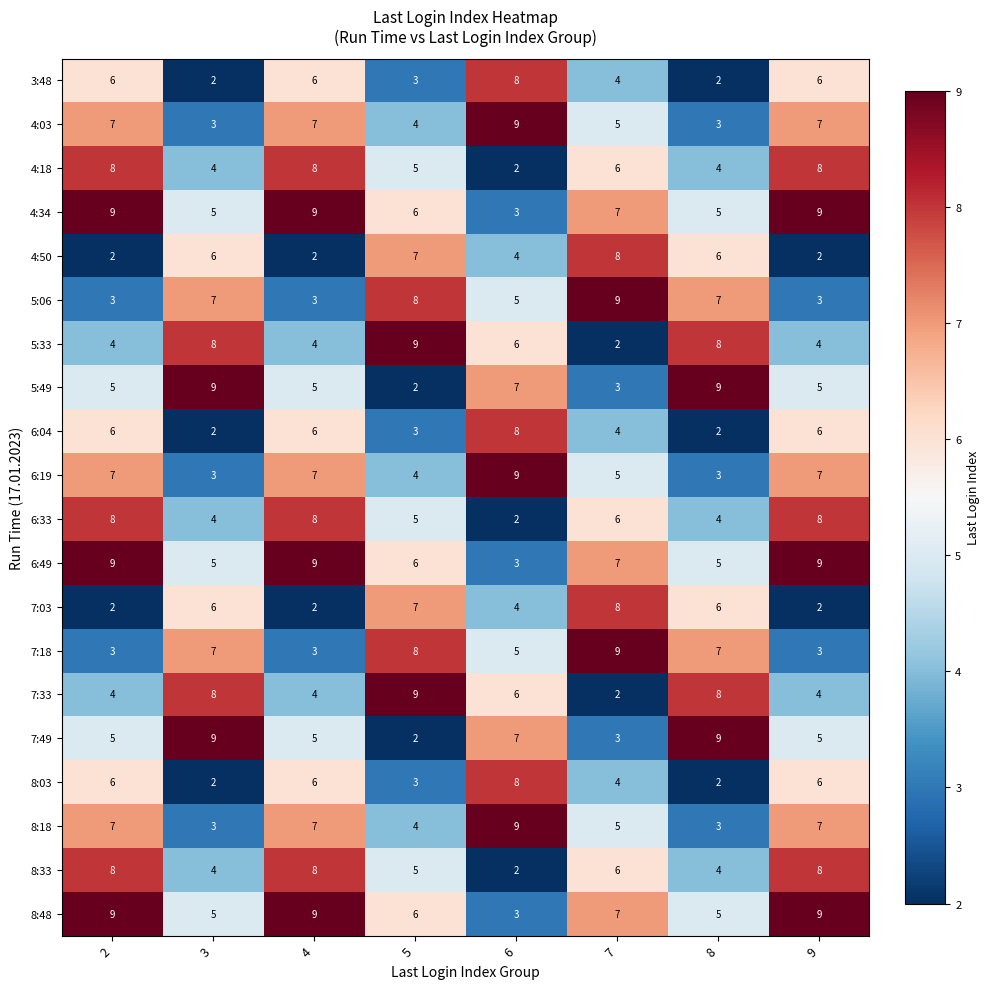

What is the spread (max minus min) of values at 7?

7